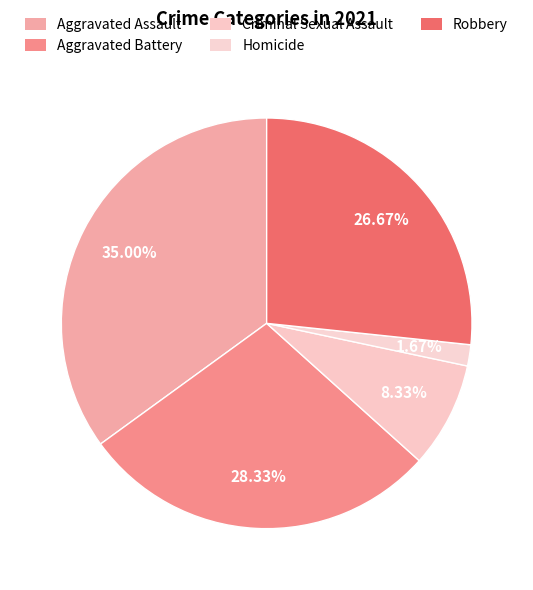

To the nearest percent, what percentage of the pie is Robbery?

27%